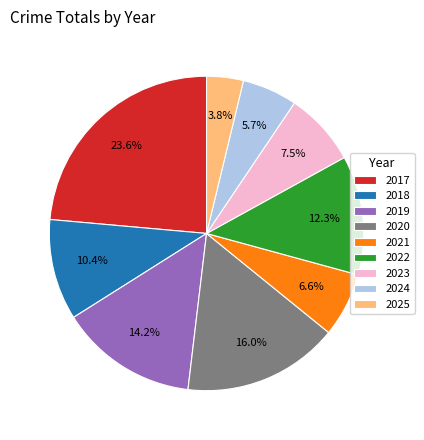

To the nearest percent, what is the combined percentage of 2022 and 2017?

36%